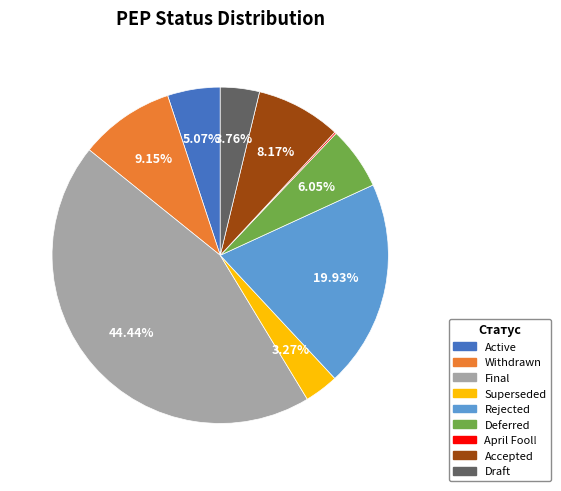

What percentage is the Final slice, to the nearest percent?

44%